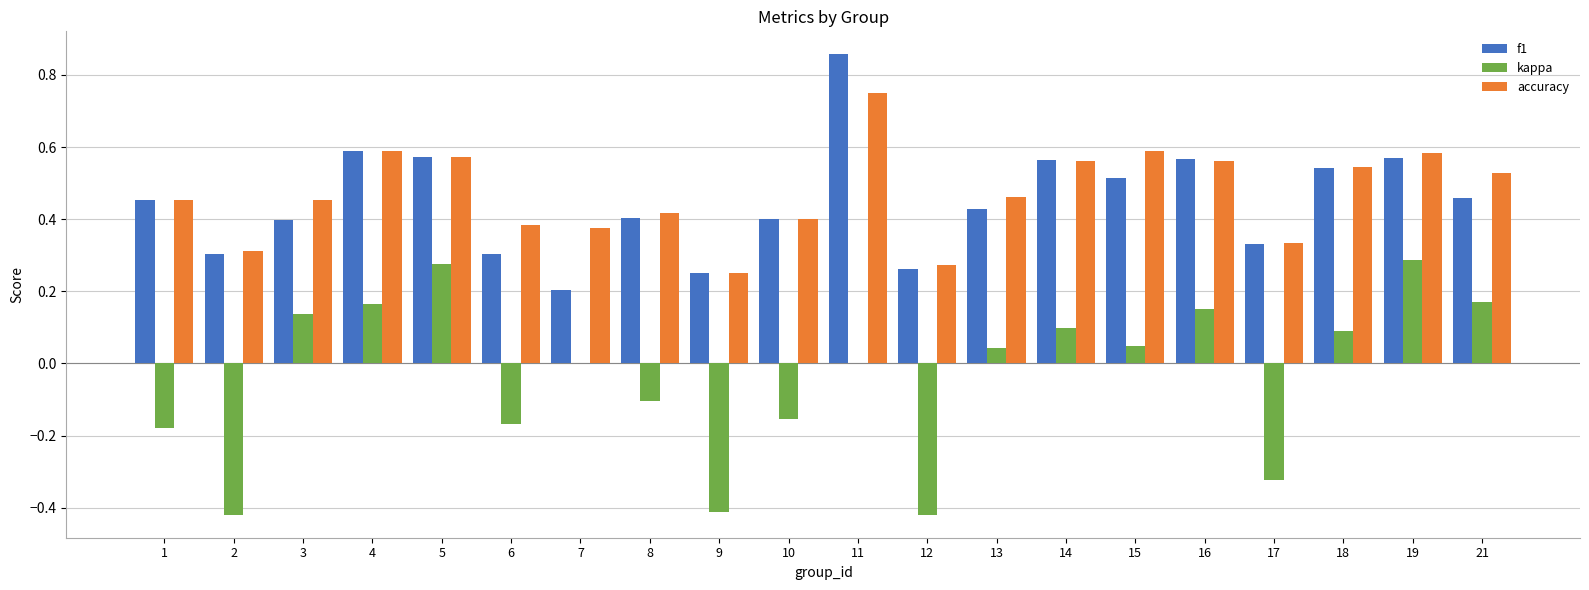

The value of kappa at 2 is -0.4. True or false?

True